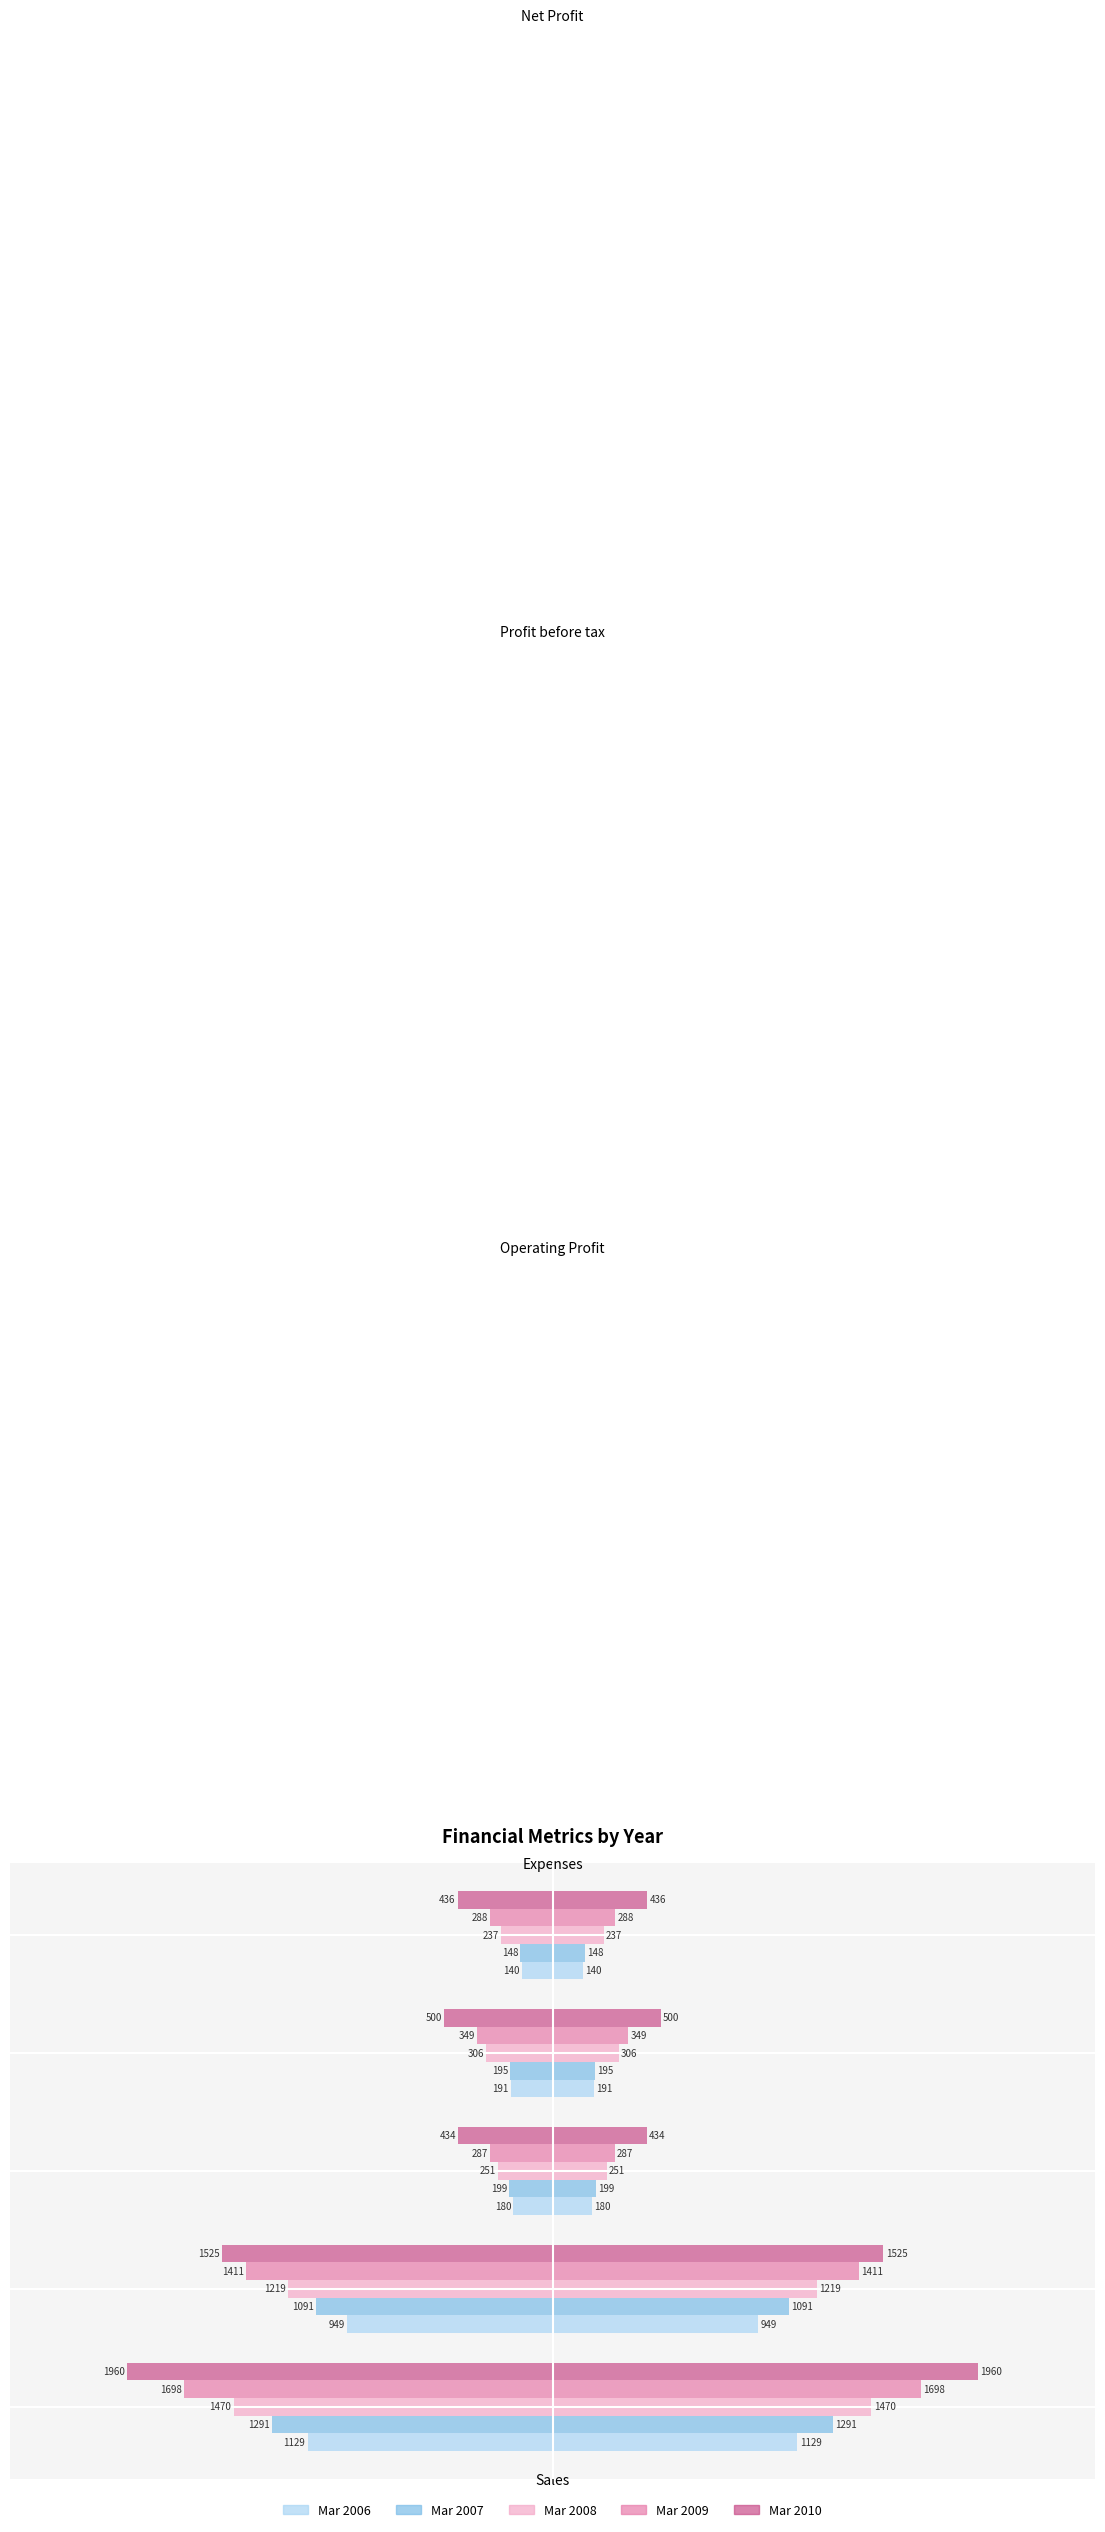

Is the value of Mar 2008 at Operating Profit greater than the value of Mar 2007 at Net Profit?

No